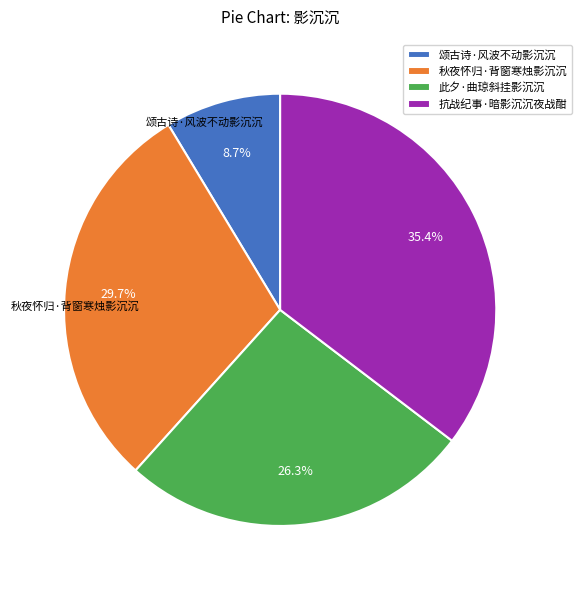

Is it true that 颂古诗·风波不动影沉沉 is 3% of the pie?

False